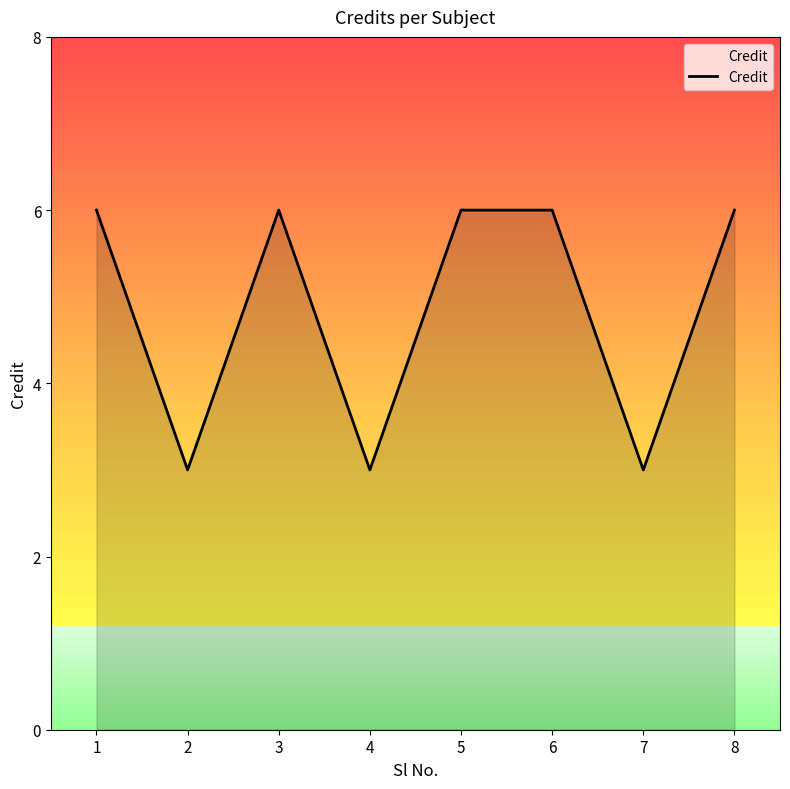

What is the average value?

5